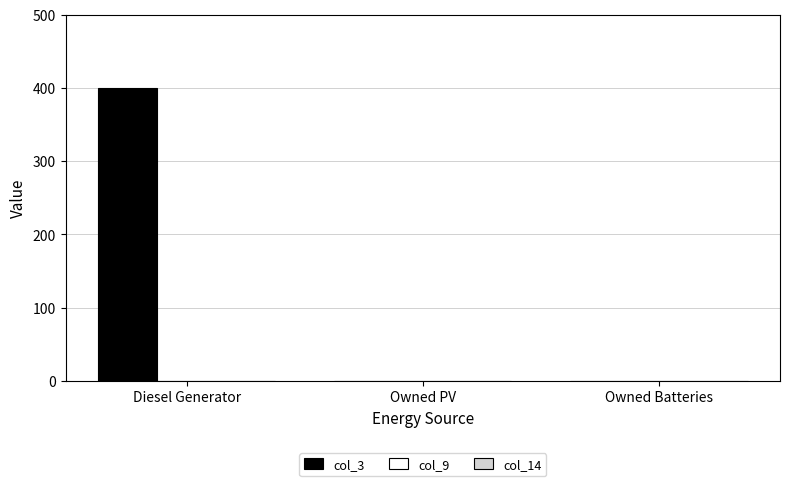

Is it true that the value at Diesel Generator is 548?

False